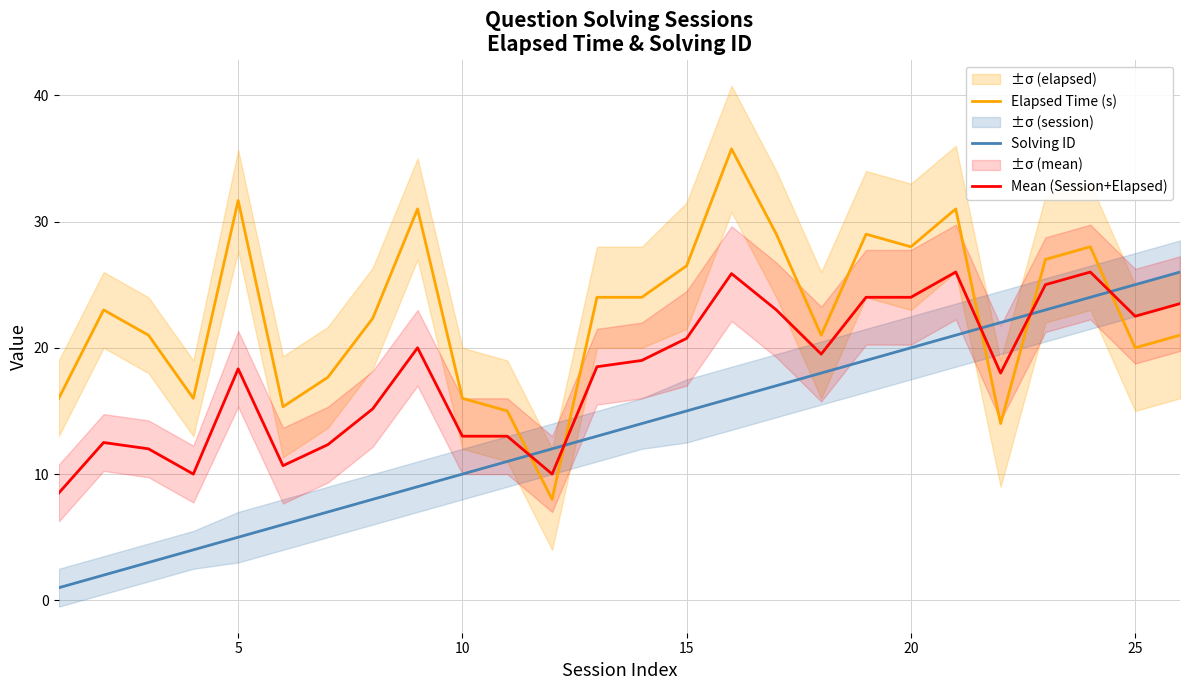

What is the lowest value of the Elapsed Time (s) series?

8.0